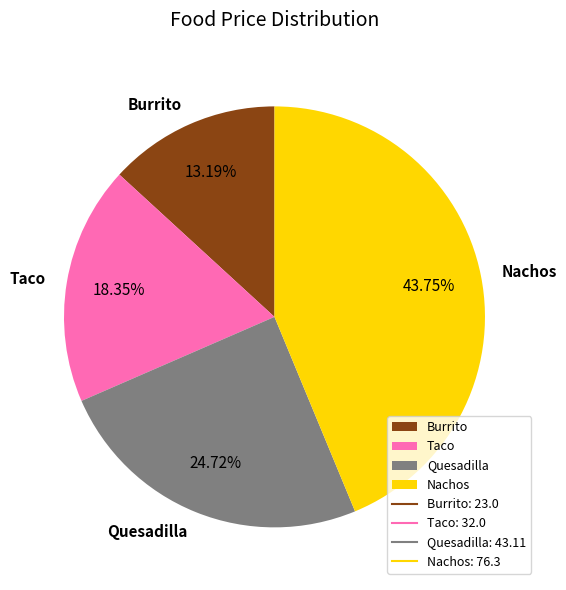

Count the number of slices in the pie.

4